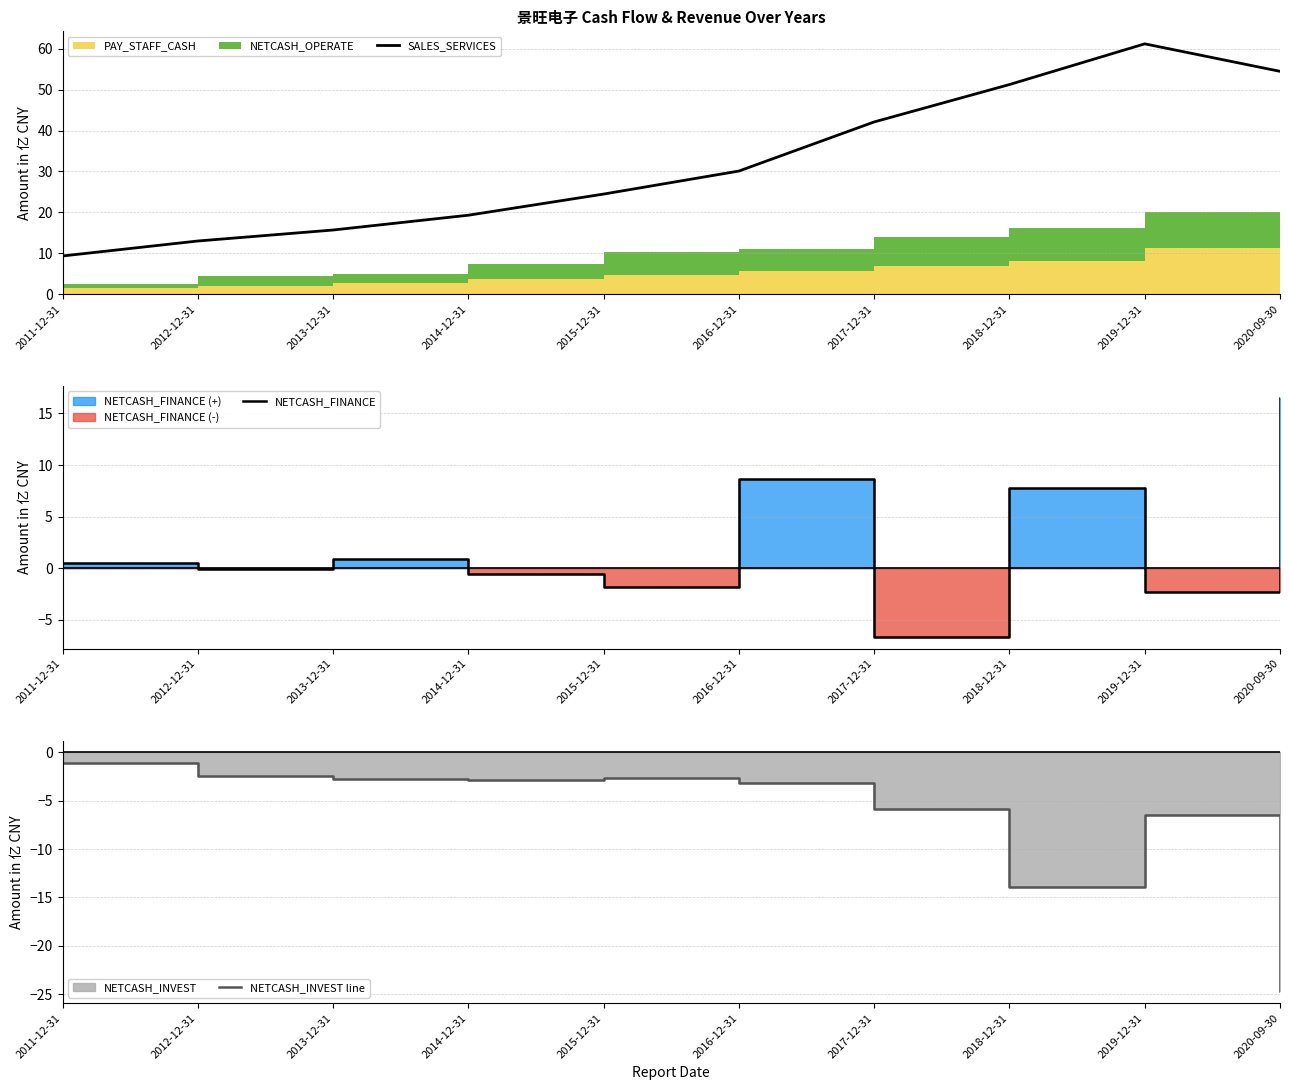

True or false: NETCASH_INVEST line and SALES_SERVICES intersect in this chart.

False